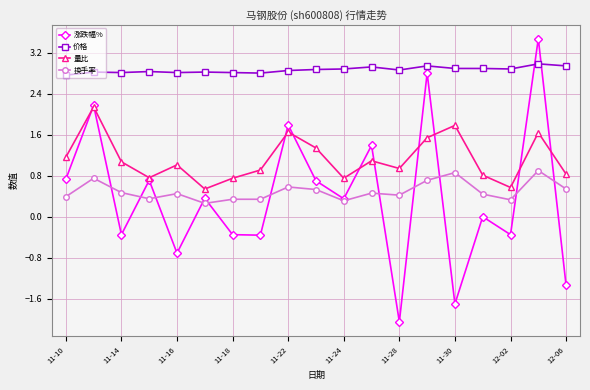

Rank the series by their maximum value, from highest to lowest.

涨跌幅%, 价格, 量比, 换手率